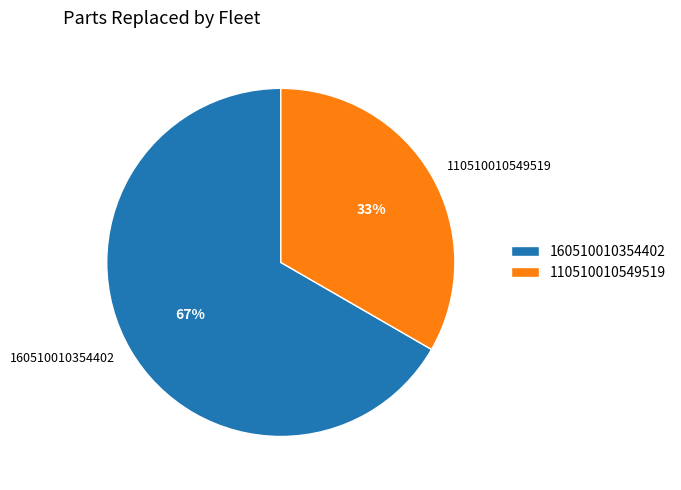

Which category has the biggest portion of the pie?

160510010354402